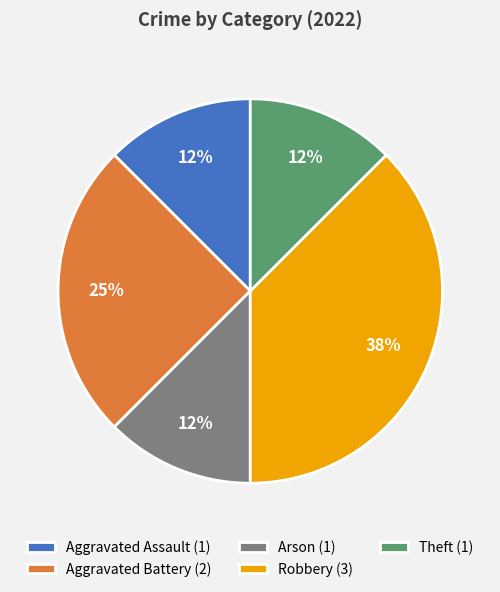

Does any single category account for the majority?

No